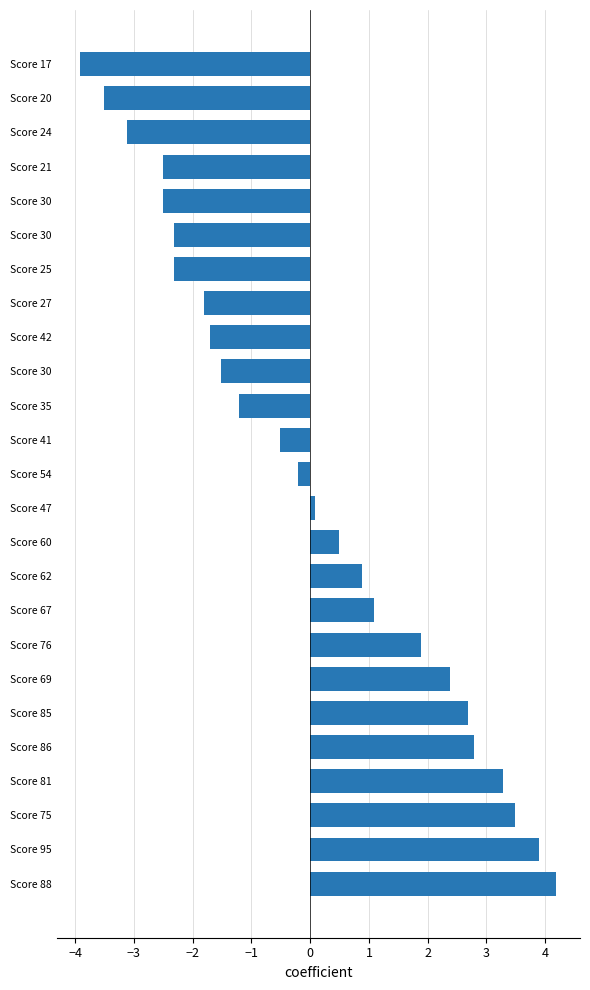

How many categories are shown in the chart?

25